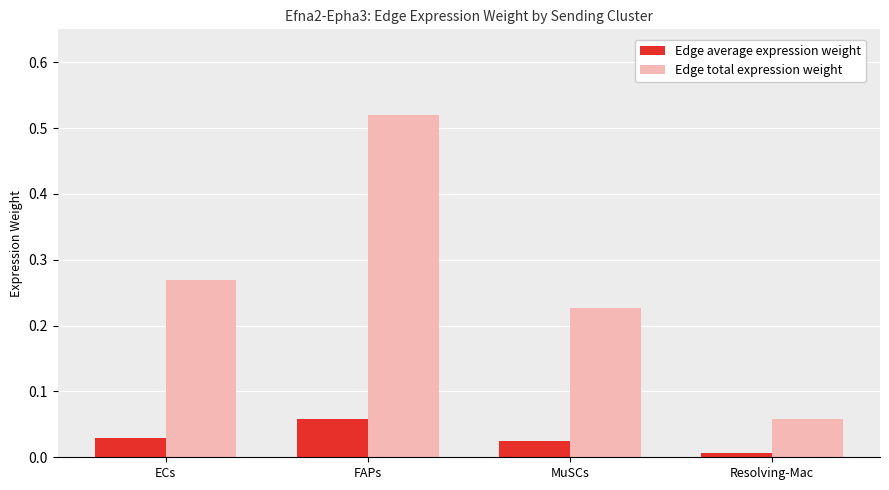

At which category is the sum across all series the highest?

FAPs